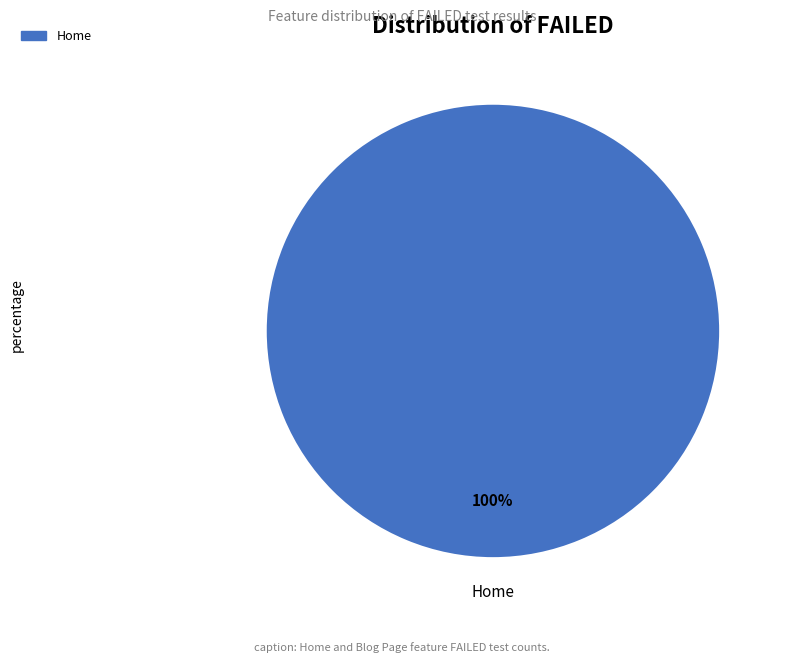

Is there any slice that represents more than half of the pie?

Yes